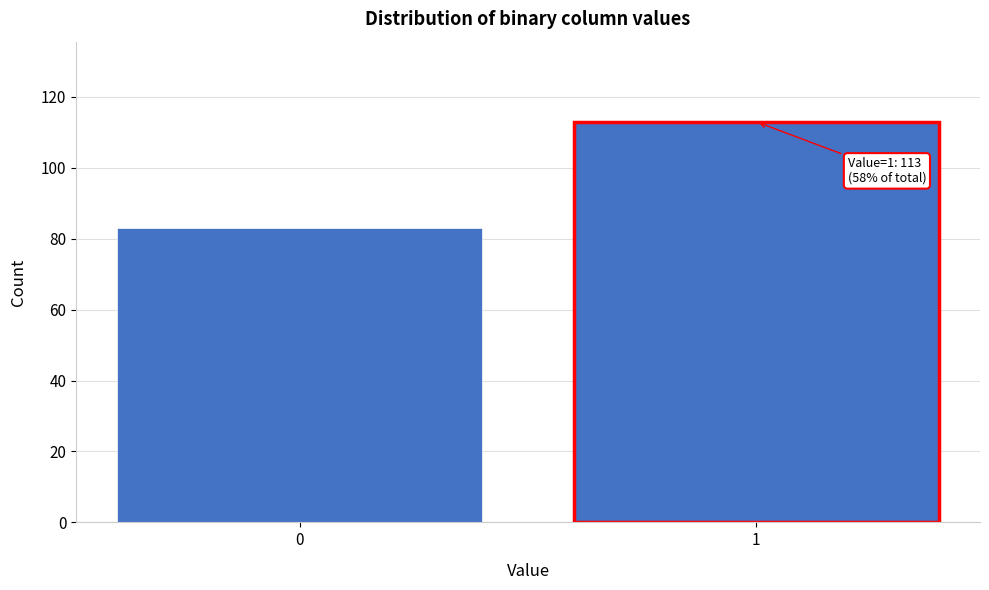

Reading left to right, transcribe all the data shown in this chart.

0=83	1=113